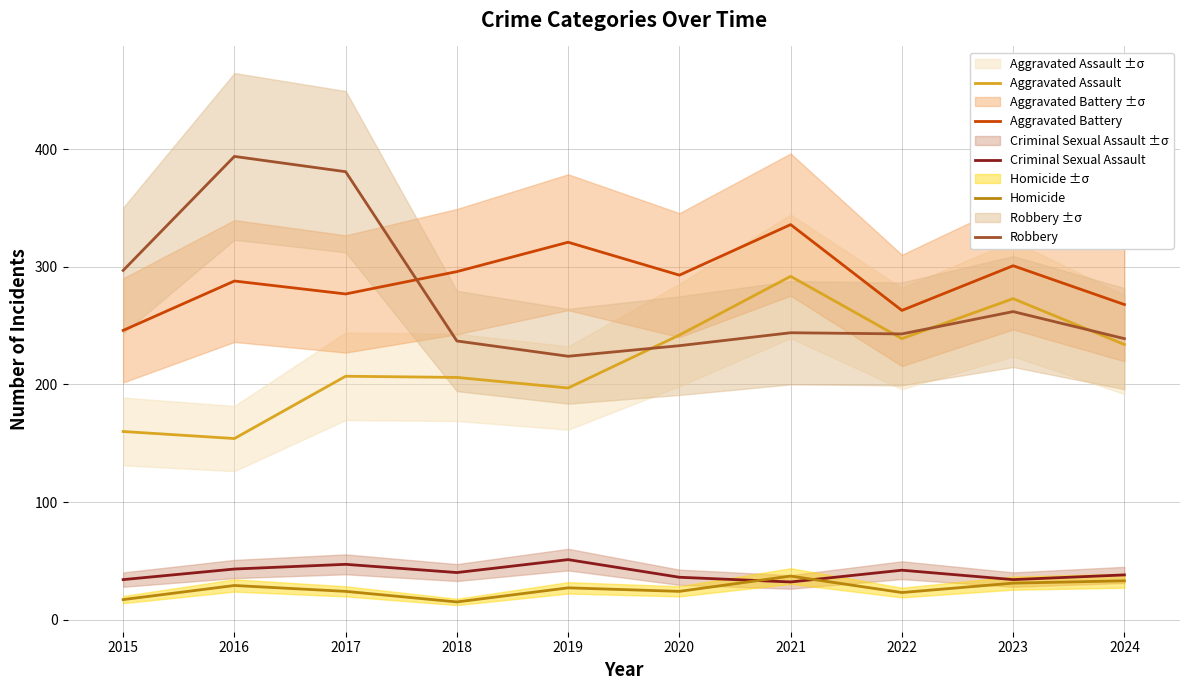

Reading left to right, list all the values displayed in this chart.

Aggravated Assault: 160	154	207	206	197	242	292	239	273	234
Aggravated Battery: 246	288	277	296	321	293	336	263	301	268
Criminal Sexual Assault: 34	43	47	40	51	36	32	42	34	38
Homicide: 17	29	24	15	27	24	37	23	31	33
Robbery: 297	394	381	237	224	233	244	243	262	239